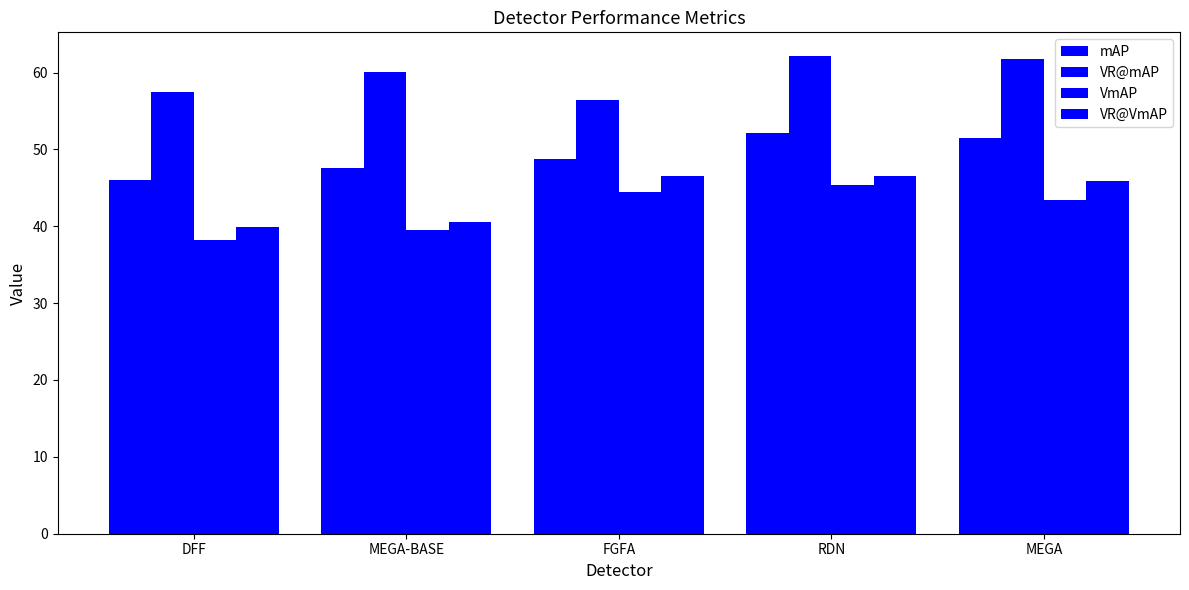

List the series in order of their peak value, lowest first.

VmAP, VR@VmAP, mAP, VR@mAP